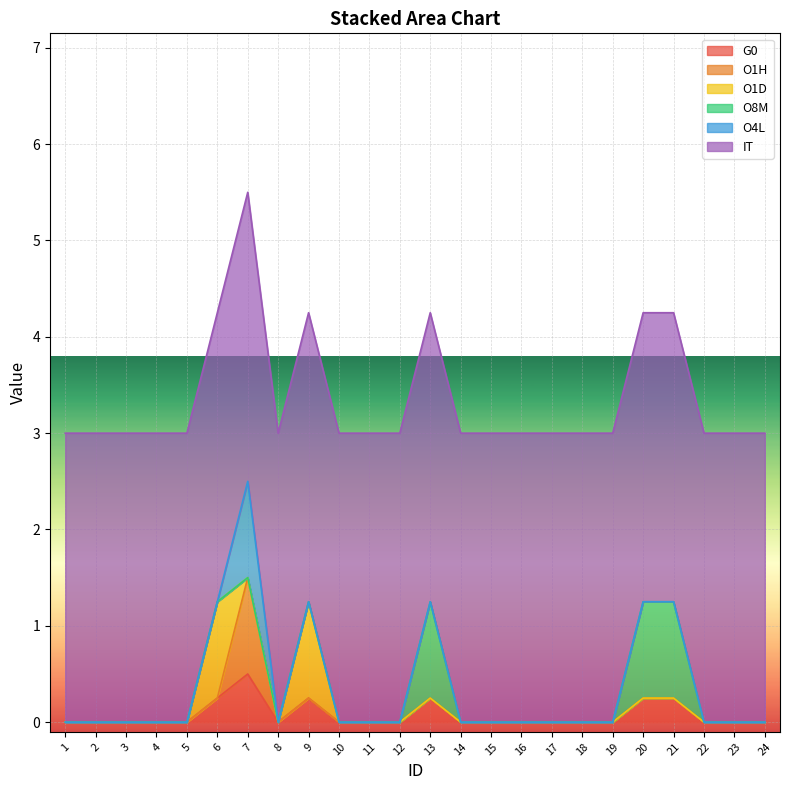

The O4L series shows 0.0 at 21. True or false?

True